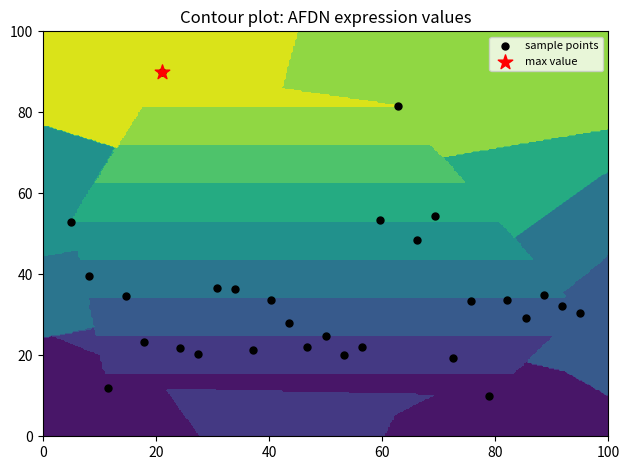

How many values are below 32?

14